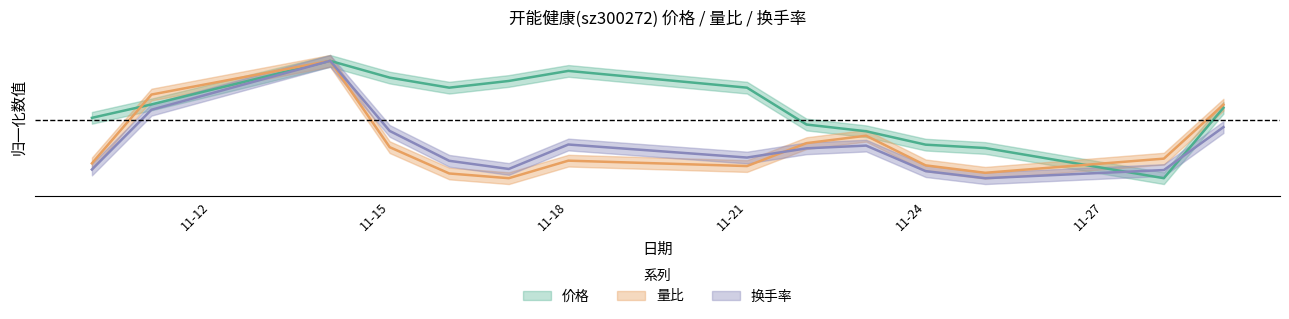

List the series in order of their peak value, lowest first.

价格, 量比, 换手率